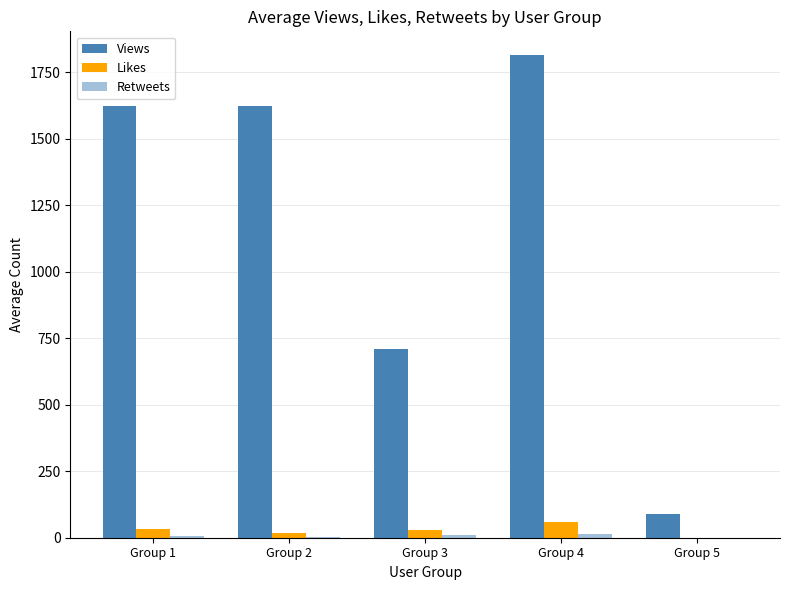

What is the sum of all Retweets values?

33.0